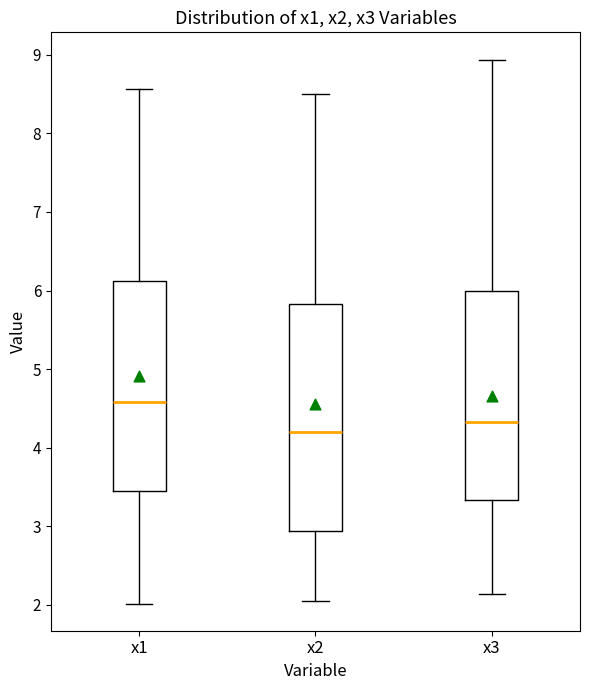

Comparing the boxes themselves (not the whiskers), which one is the tallest?

x2